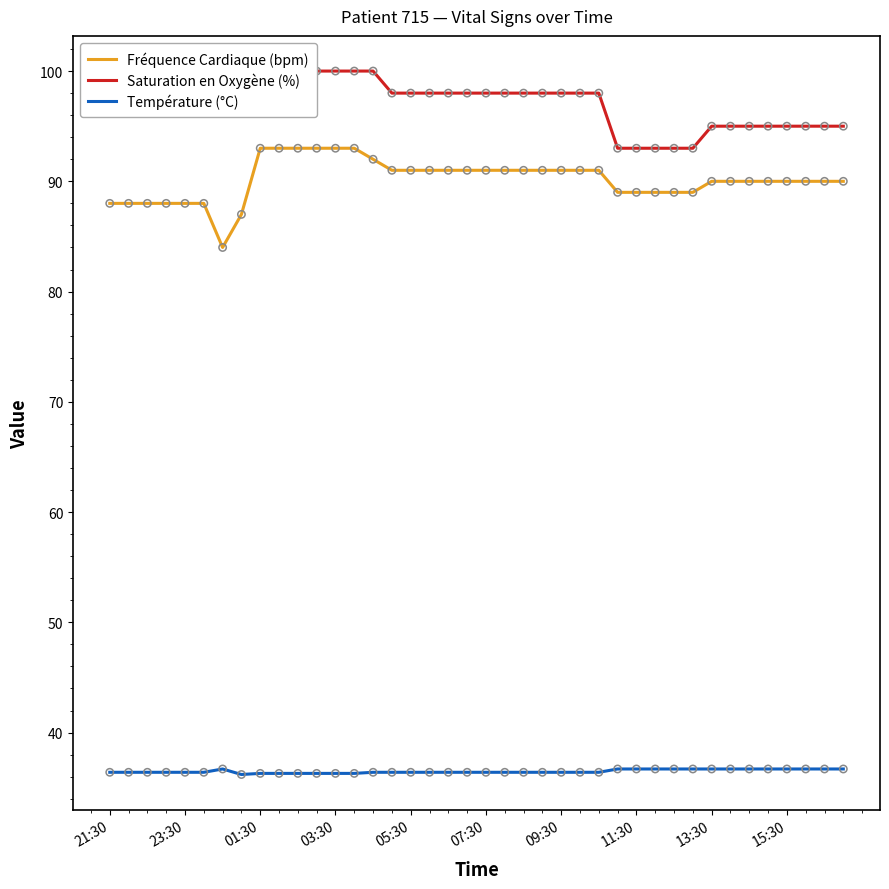

The Fréquence Cardiaque (bpm) series shows 91.0 at 09:30. True or false?

True